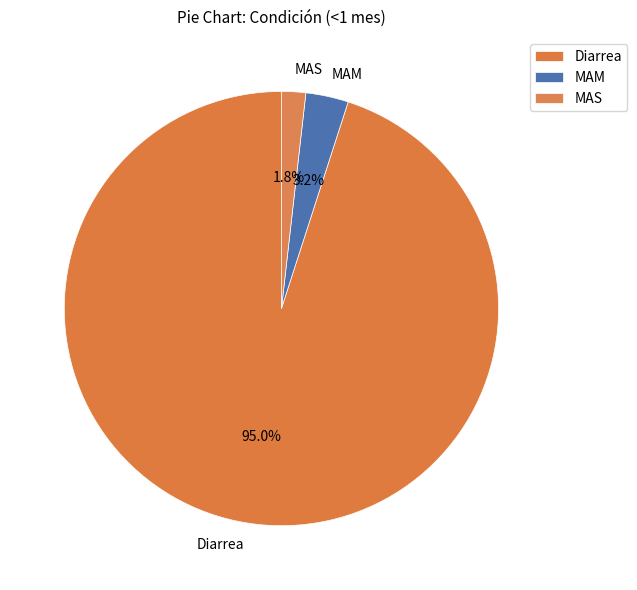

What portion of the pie excludes MAS?

98.2%